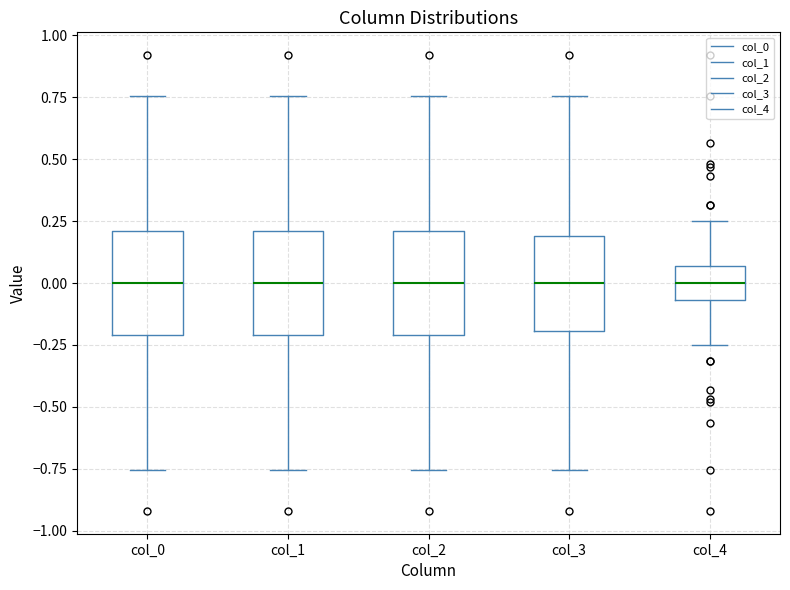

Reading left to right, transcribe this box plot: for each box, give where its median line is, the range the box spans, and where its two whiskers end, as read against the y-axis. The values are not printed on the chart, so give them approximately, as read against the axis.

col_0: median 0.00, box -0.20 to 0.20, whiskers -0.75 to 0.75
col_1: median 0.00, box -0.20 to 0.20, whiskers -0.75 to 0.75
col_2: median 0.00, box -0.20 to 0.20, whiskers -0.75 to 0.75
col_3: median 0.00, box -0.20 to 0.20, whiskers -0.75 to 0.75
col_4: median 0.00, box -0.05 to 0.05, whiskers -0.25 to 0.25